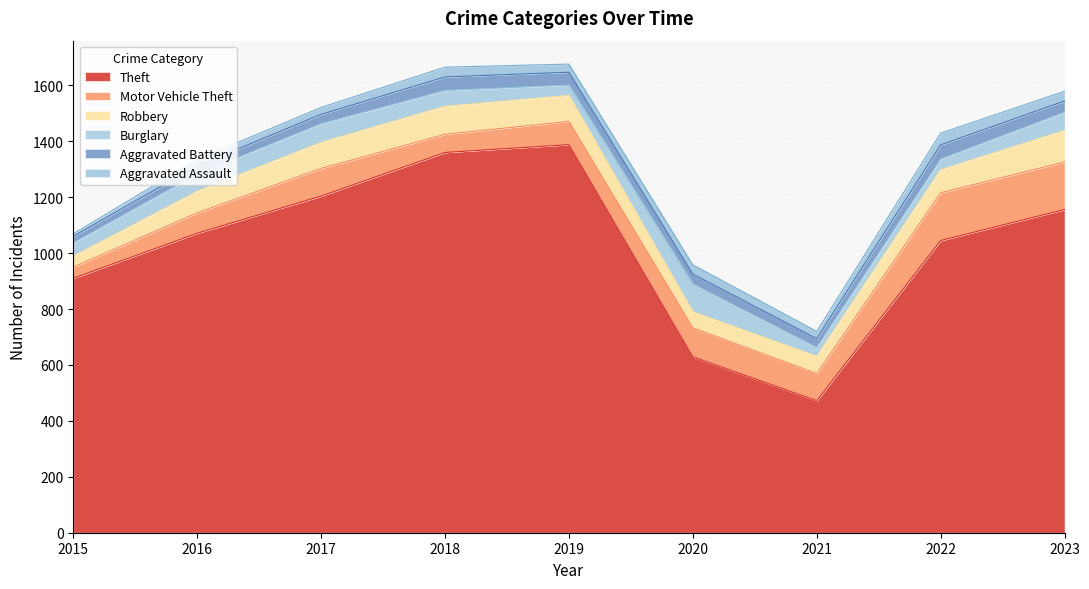

What are all the series names shown in the legend?

Theft, Motor Vehicle Theft, Robbery, Burglary, Aggravated Battery, Aggravated Assault